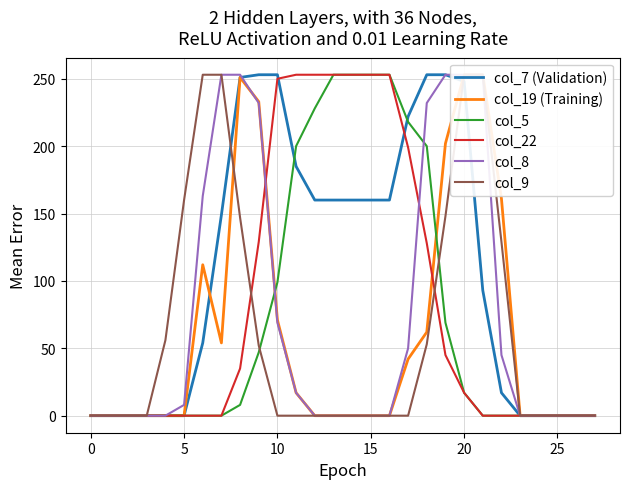

The col_5 series shows 120 at 15. True or false?

False